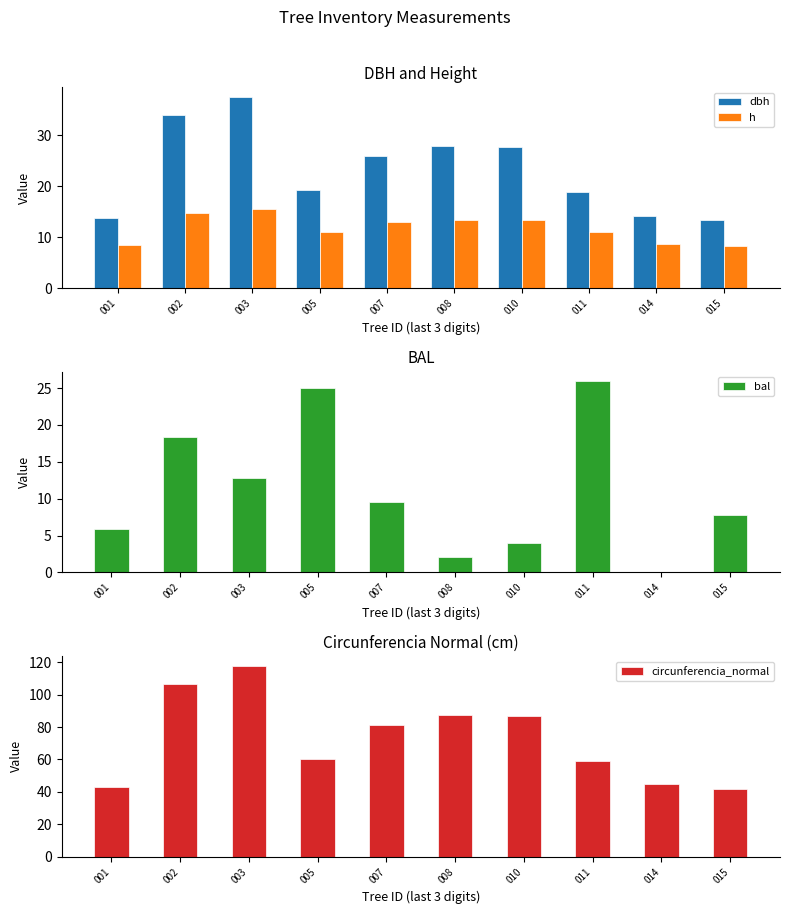

What is the difference between the highest and lowest values at 003?

105.2